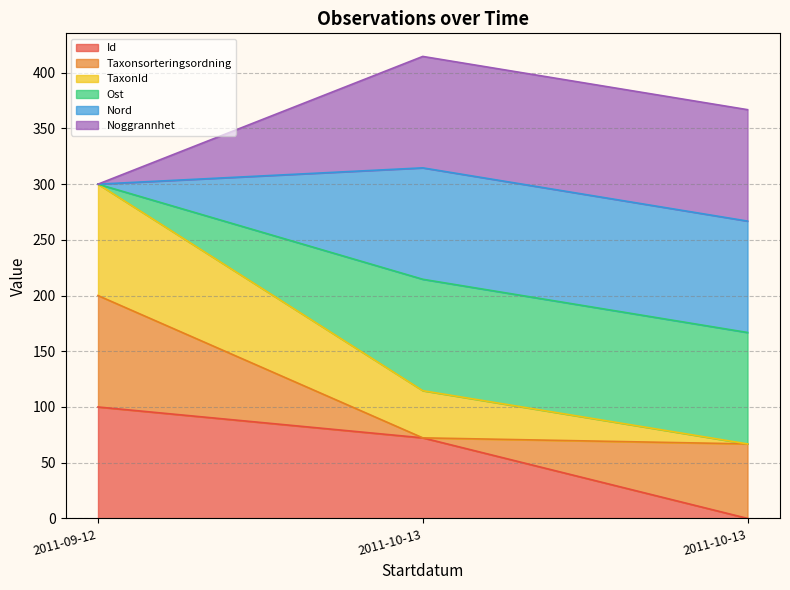

What is the label of the 2nd point from the left?

2011-10-13